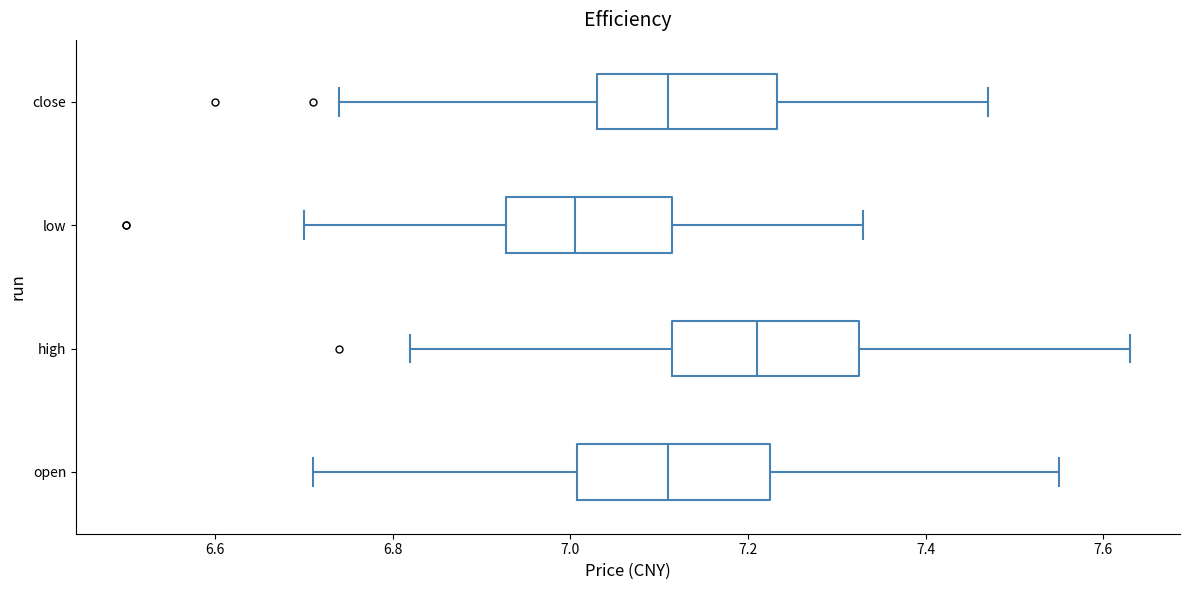

Which box has the furthest to the right median line?

high